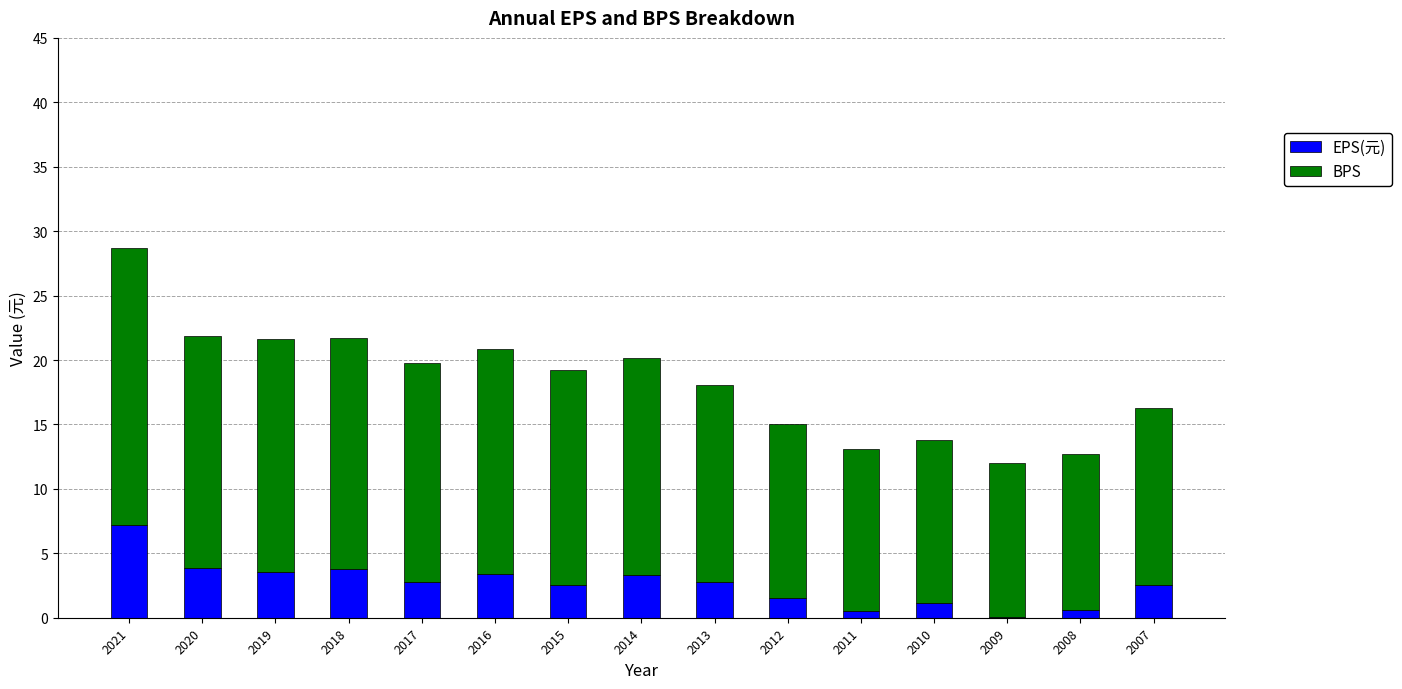

At which category is the sum across all series the highest?

2021